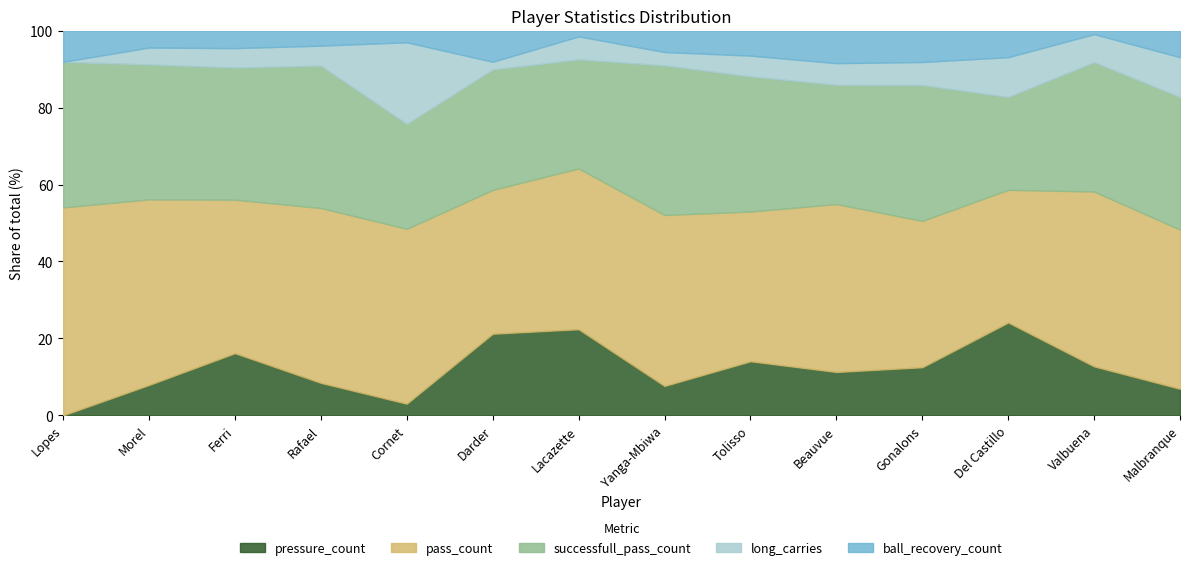

What is the value of the ball_recovery_count point at the 3rd from the left?

9